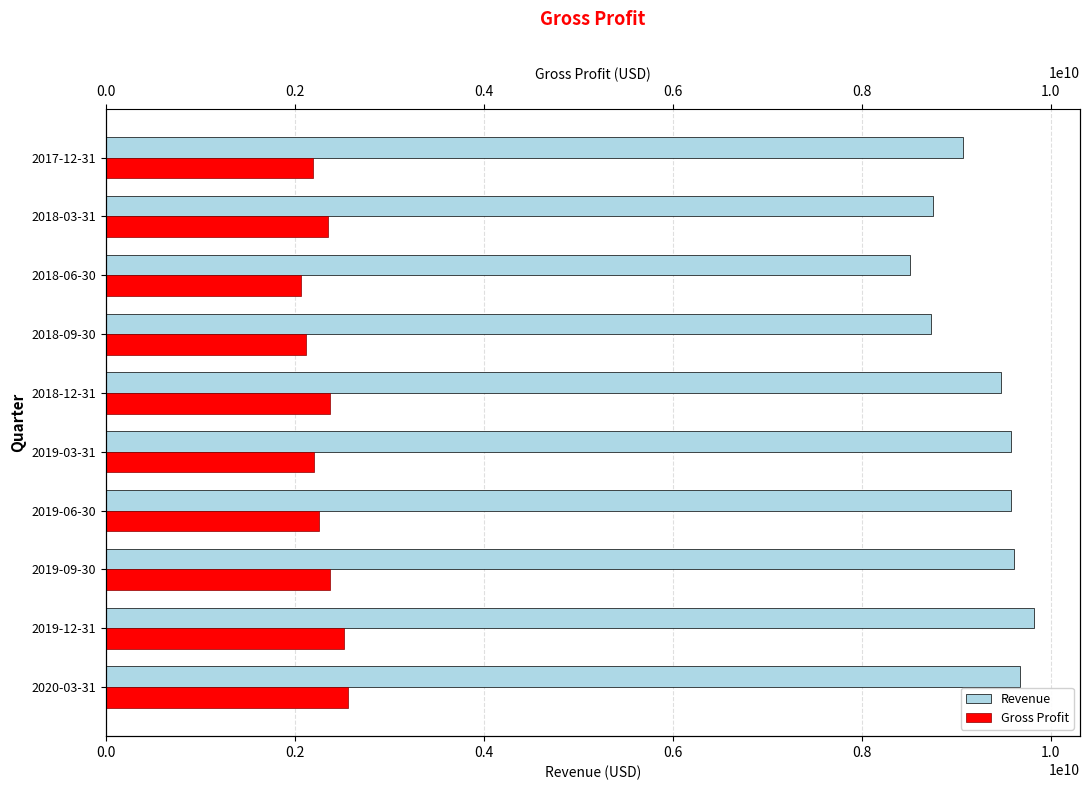

What is the difference between the second highest and second lowest values in the Revenue series?

938000000